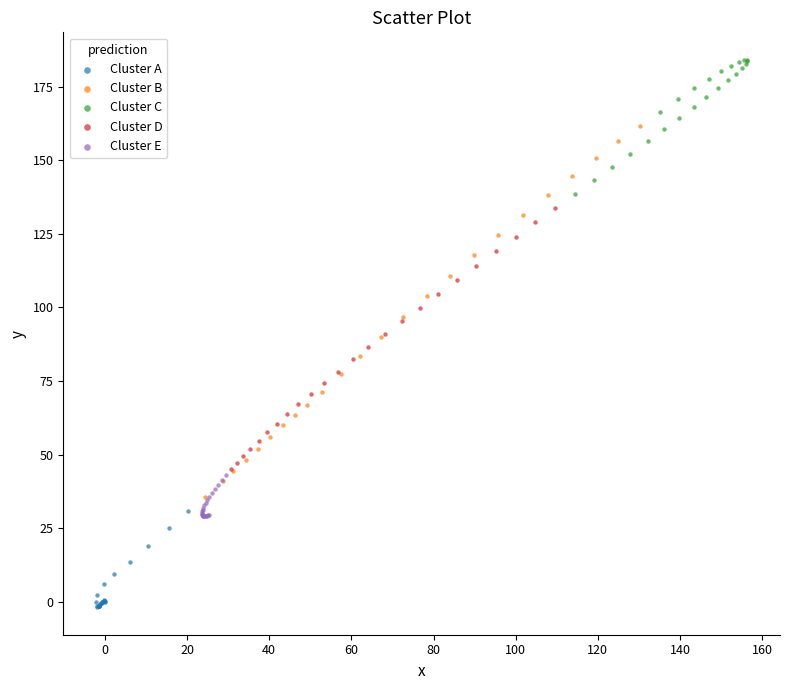

Which series reaches the minimum Y coordinate?

Cluster A